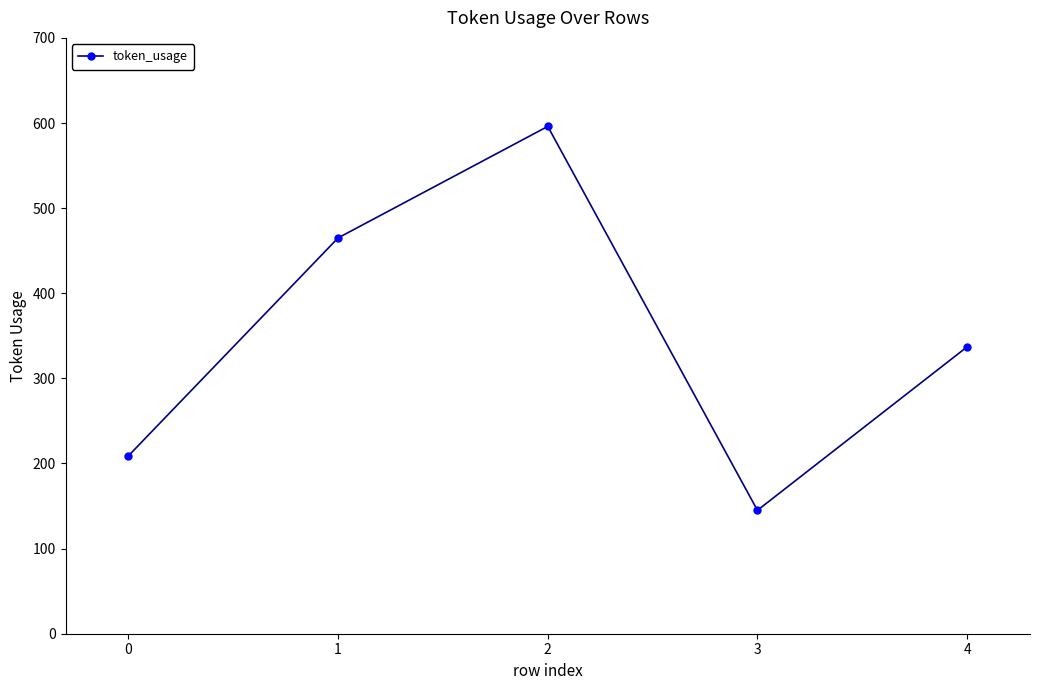

What is the change in value from 0 to 1?

+256